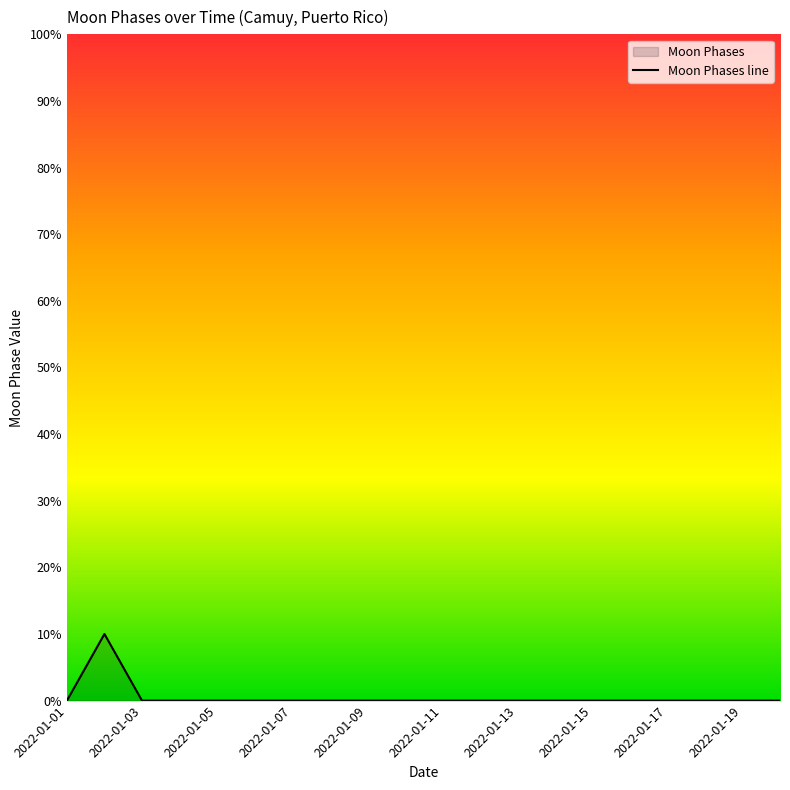

How many values are above zero?

1